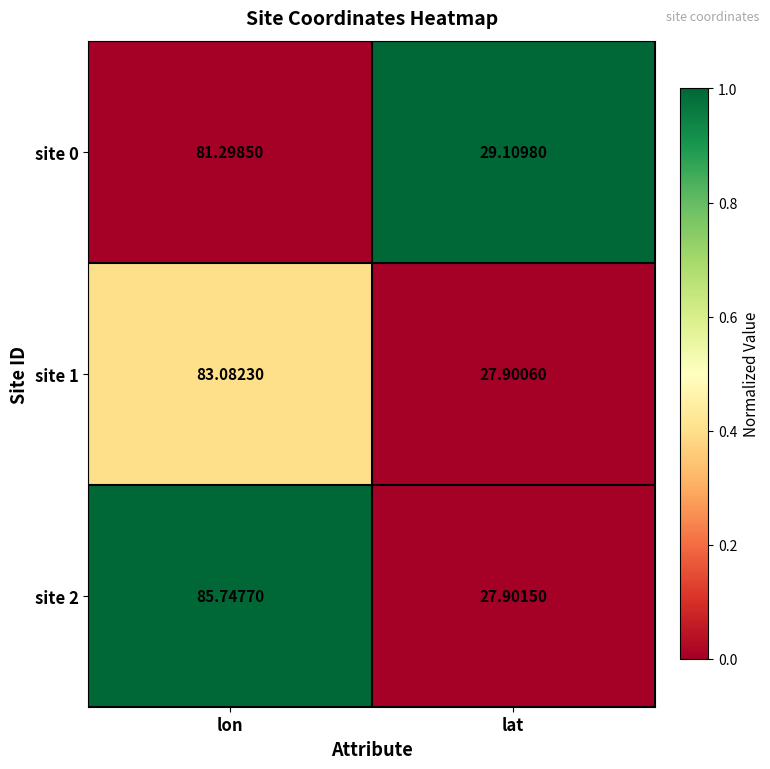

What is the greatest value displayed?

85.7